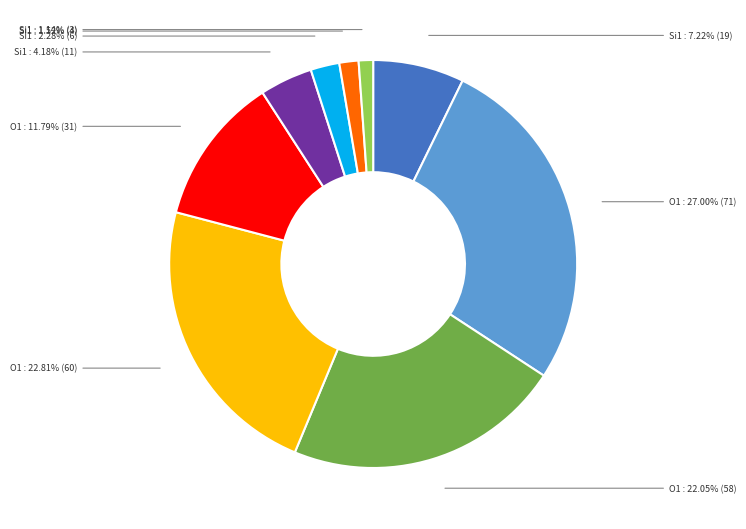

To the nearest percent, what is the average slice percentage?

11%